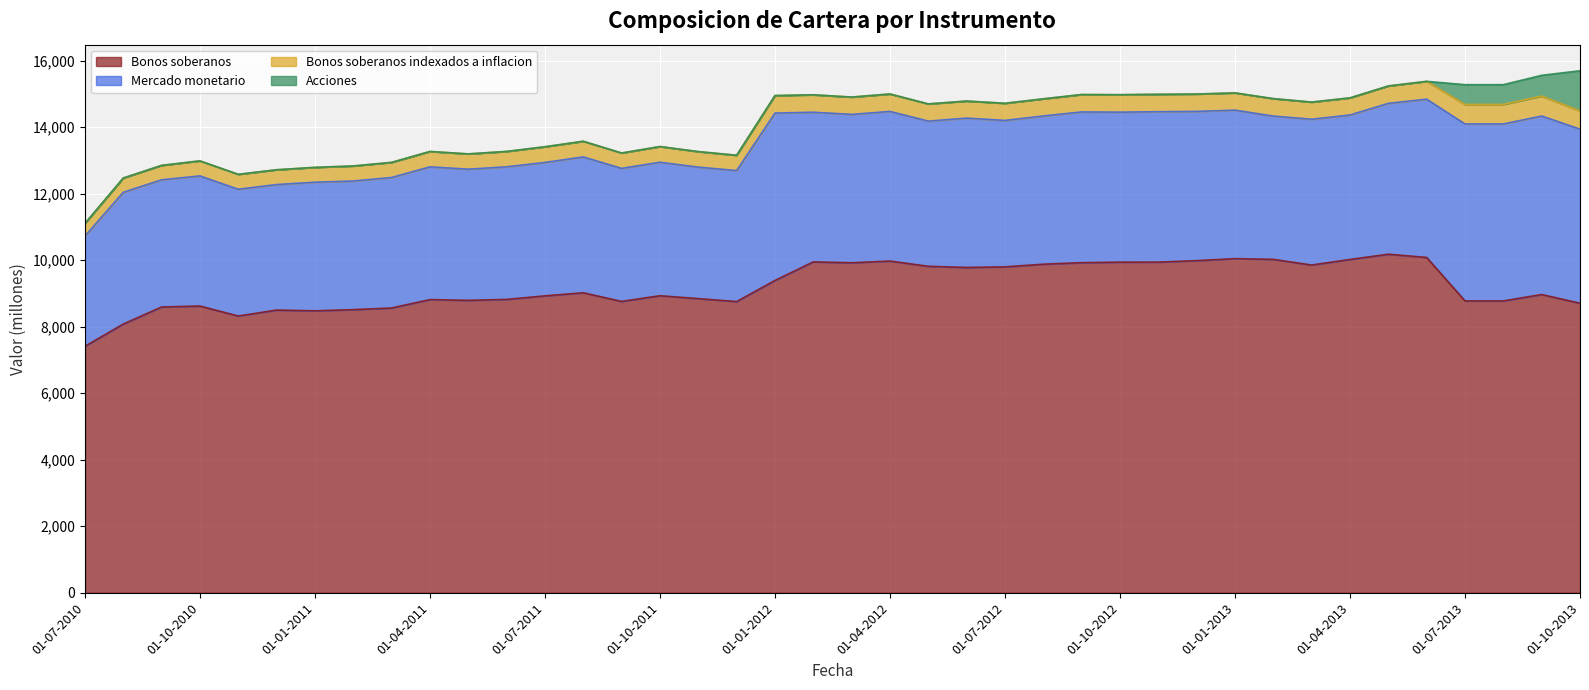

At which category is the sum across all series the highest?

01-10-2013